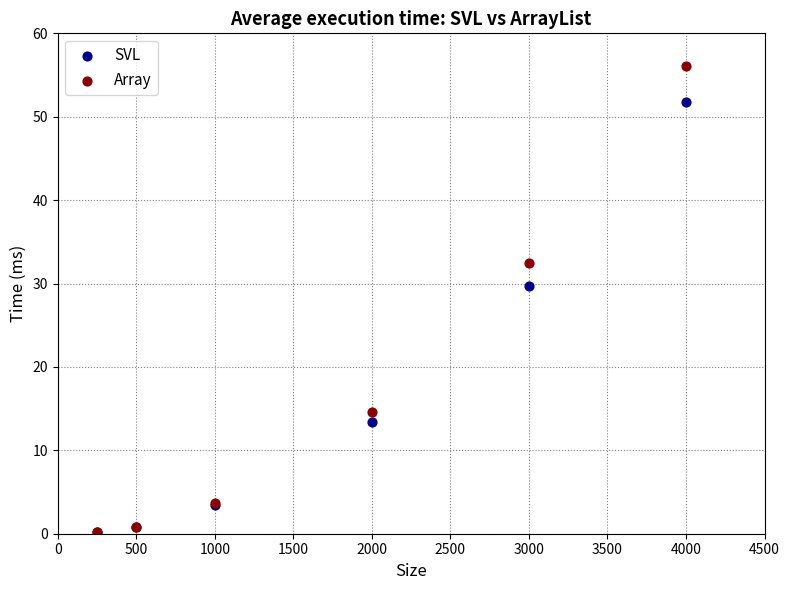

Which series contains the highest Y value?

Array